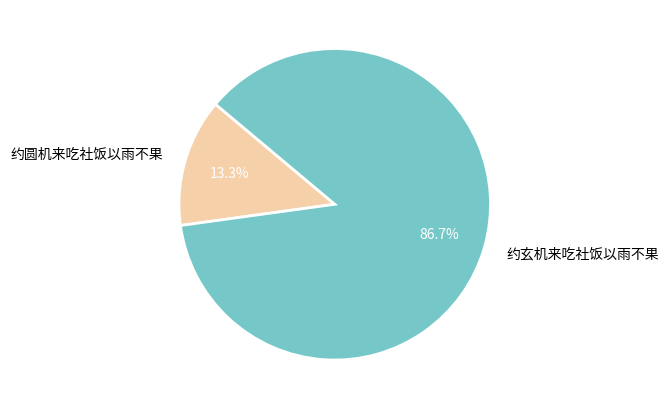

Which has a higher value, 约玄机来吃社饭以雨不果 or 约圆机来吃社饭以雨不果?

约玄机来吃社饭以雨不果